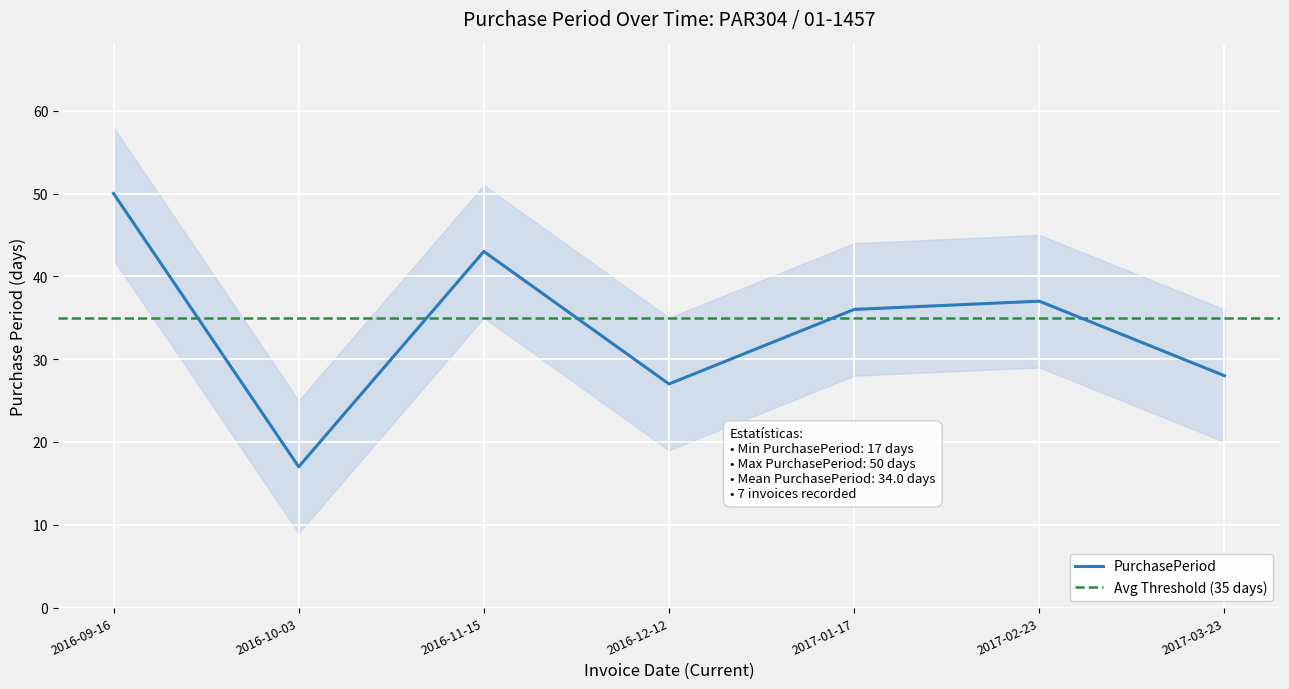

Reading left to right, extract all data points from this chart.

2016-09-16=50	2016-10-03=17	2016-11-15=43	2016-12-12=27	2017-01-17=36	2017-02-23=37	2017-03-23=28